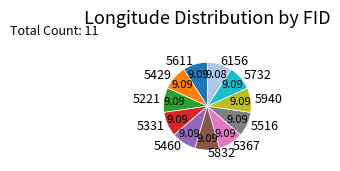

Do 5832 and 5367 together represent more than half of the pie?

No